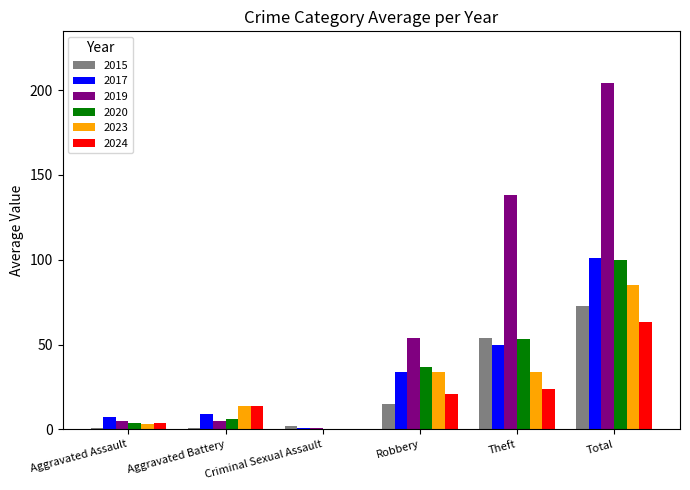

Is the value of 2015 at Total greater than the value of 2020 at Criminal Sexual Assault?

Yes